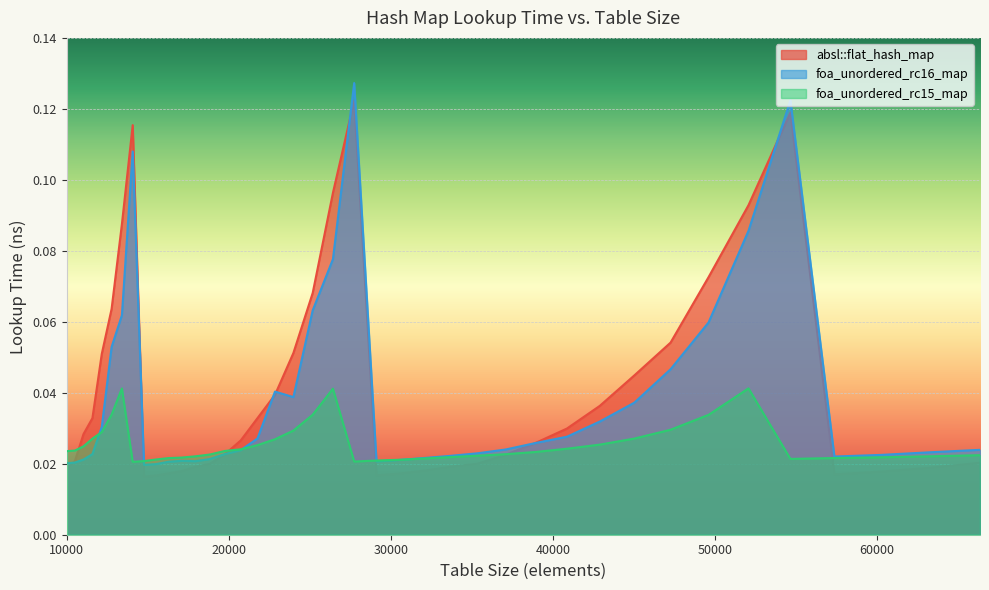

What is the difference between the highest and lowest values at 26421?

0.1